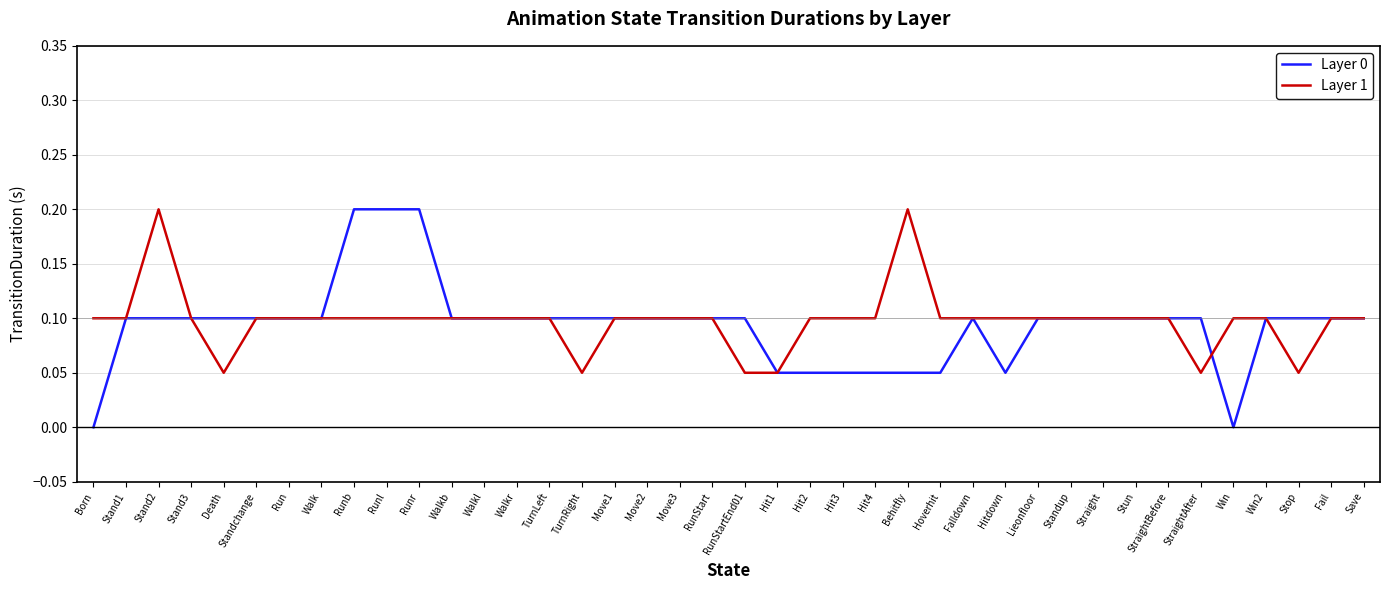

At Death, list the series in order from smallest to largest.

Layer 1, Layer 0